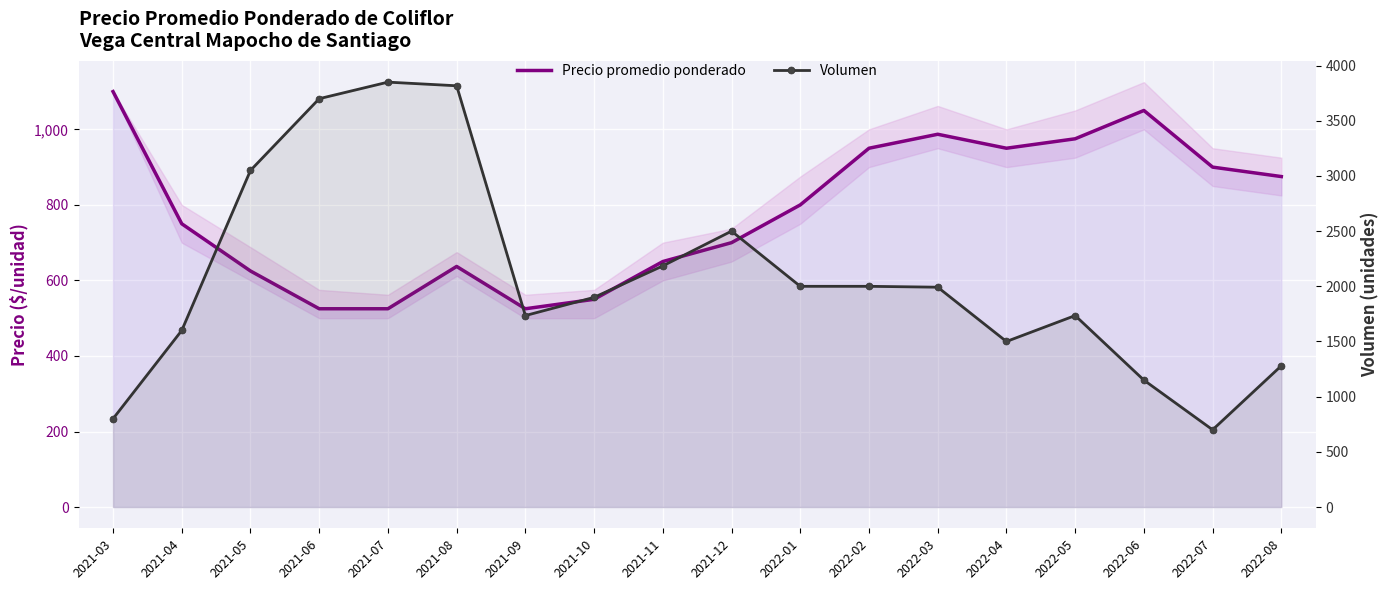

The Volumen series shows 3115 at 2022-05. True or false?

False